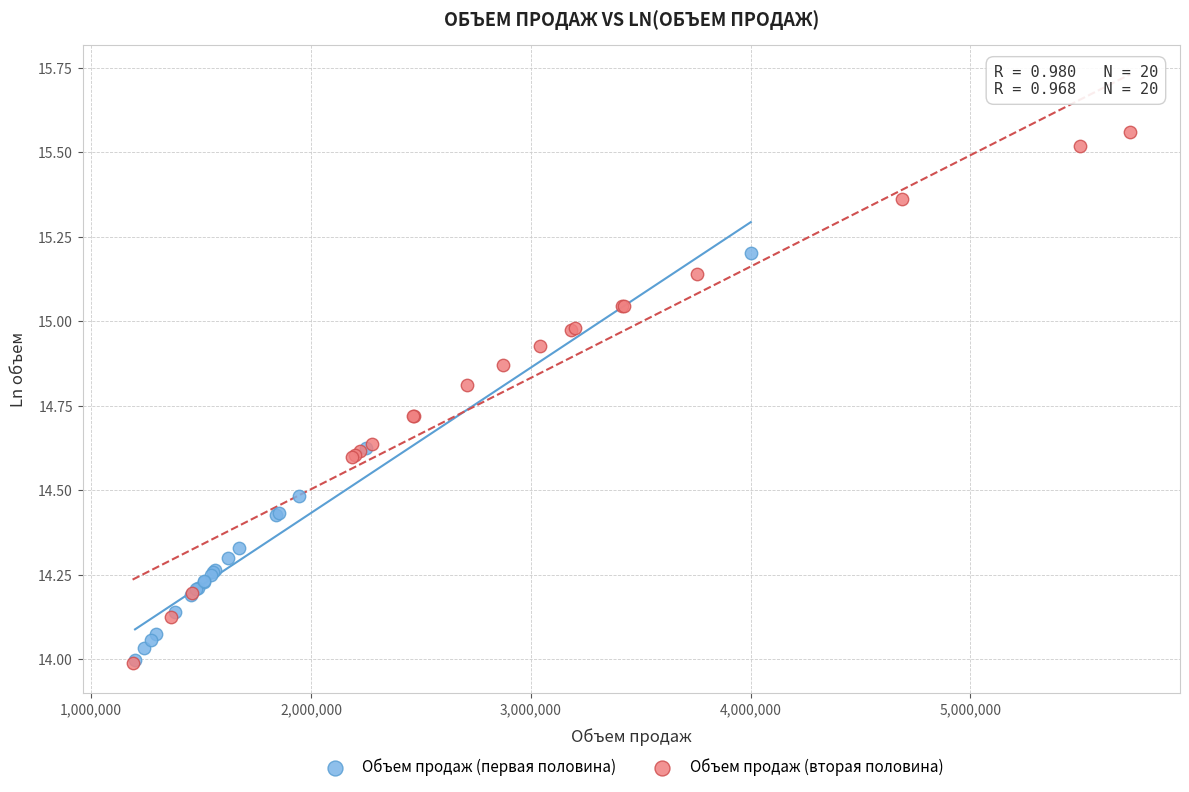

Which series has the widest spread of Y values?

Объем продаж (вторая половина)